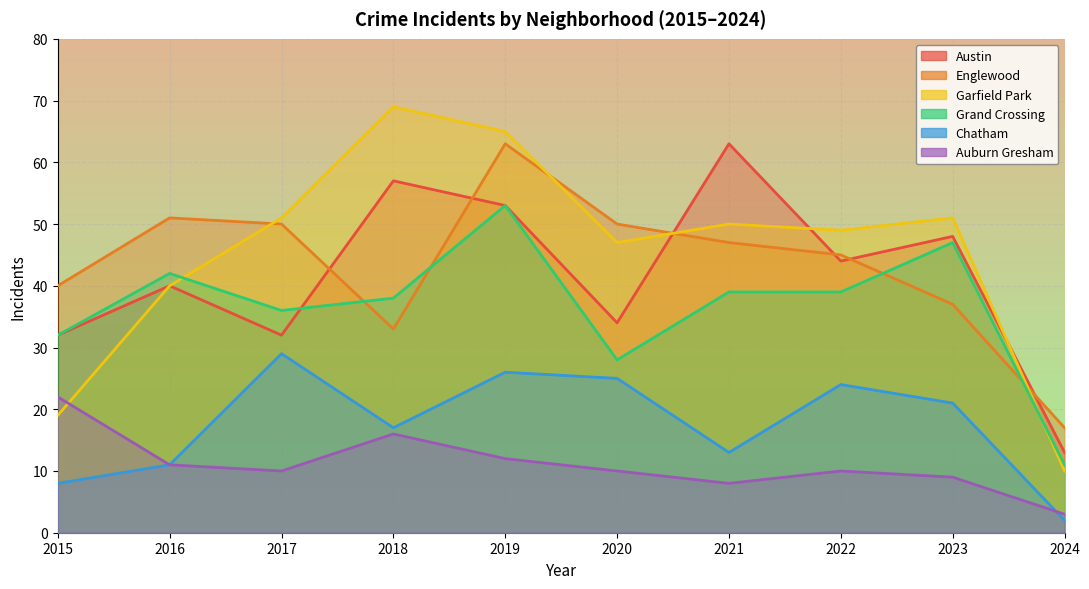

At how many categories does at least one series exceed 14?

10